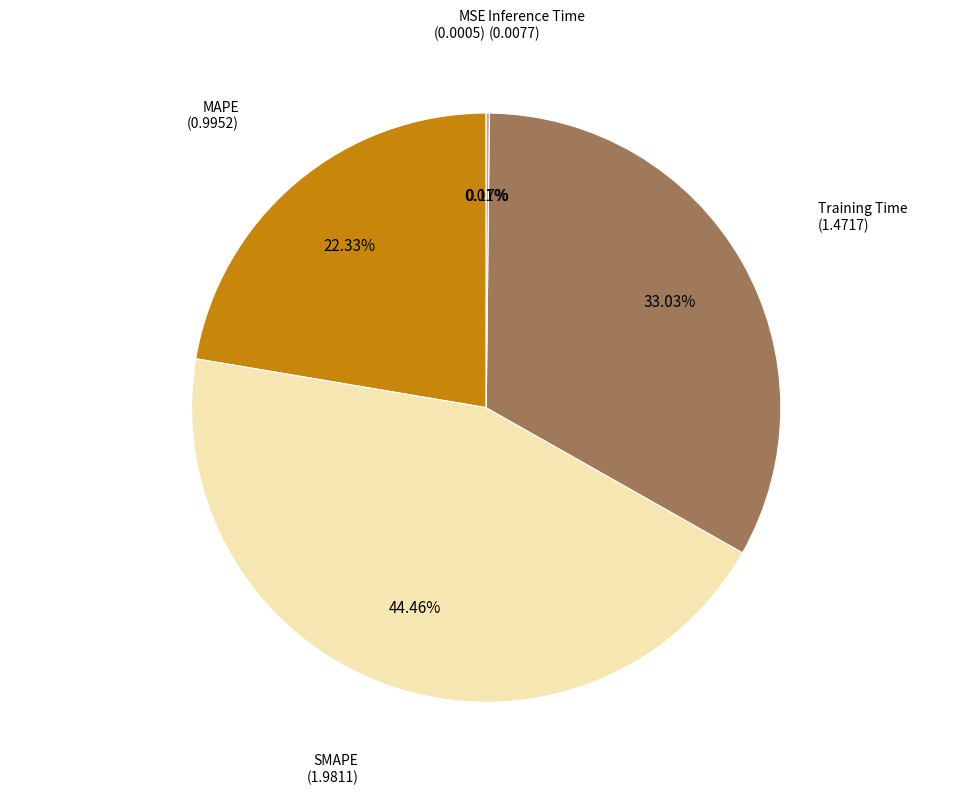

To the nearest percent, what is the difference between the largest and smallest slice percentages?

44%